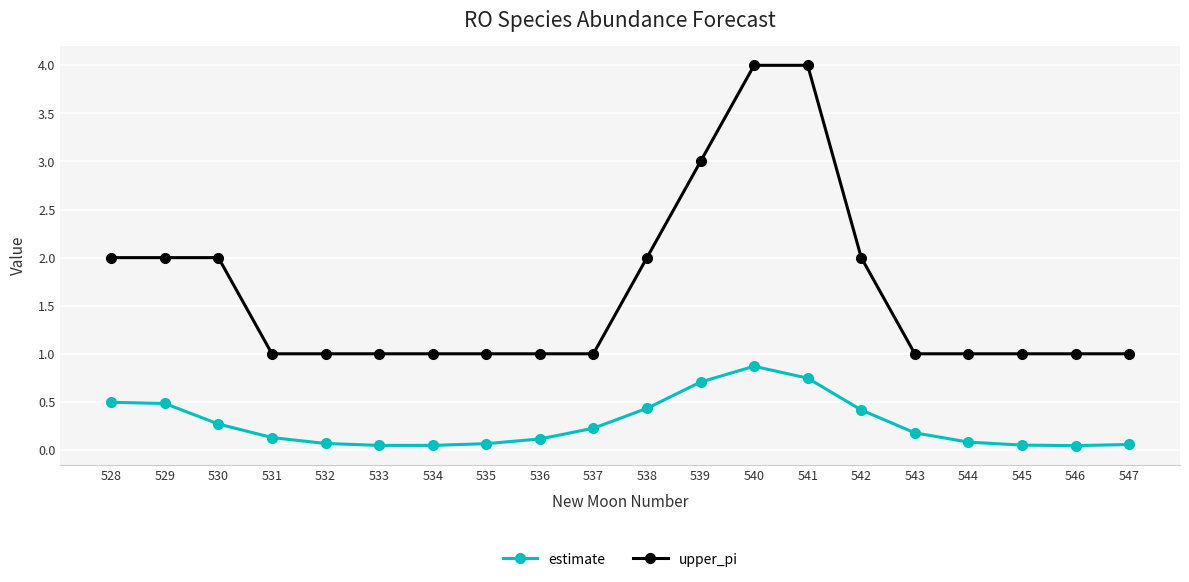

What is the spread (max minus min) of values at 529?

1.5